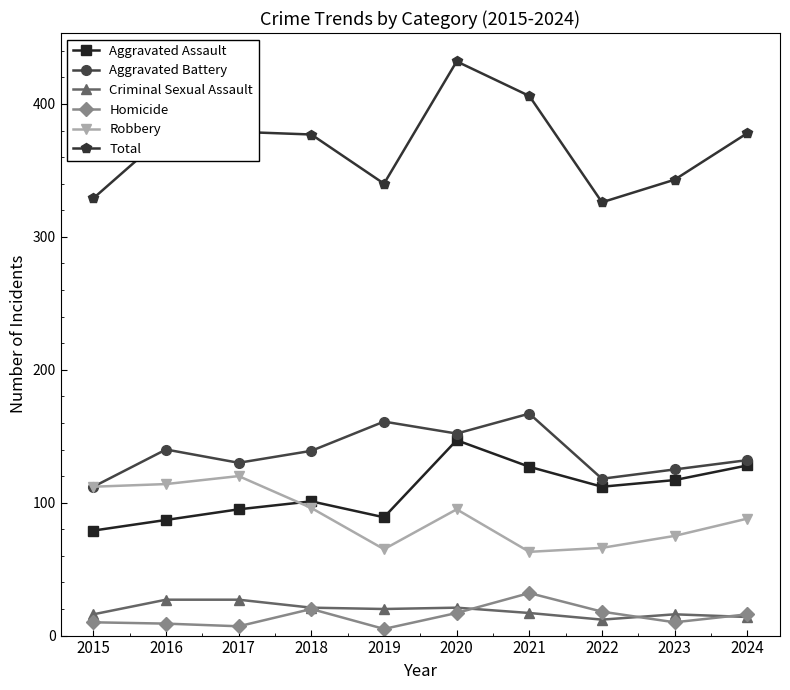

The value of Homicide at 2016 is 9. True or false?

True